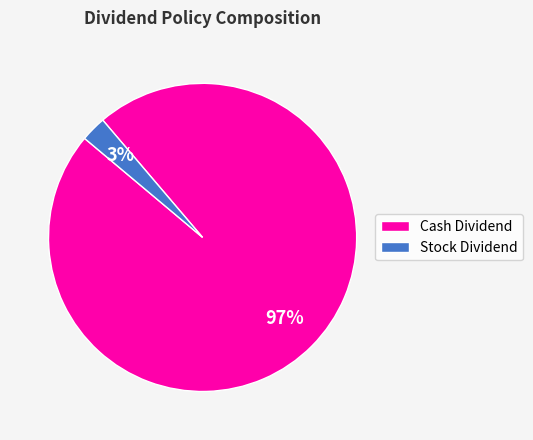

Count the number of slices in the pie.

2